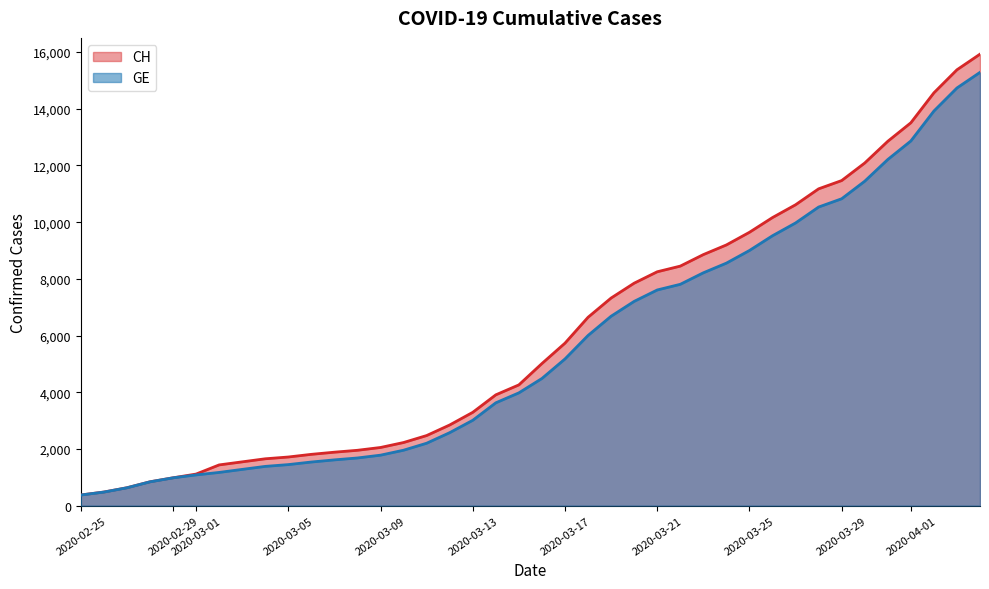

What is the spread (max minus min) of values at 2020-03-03?

266